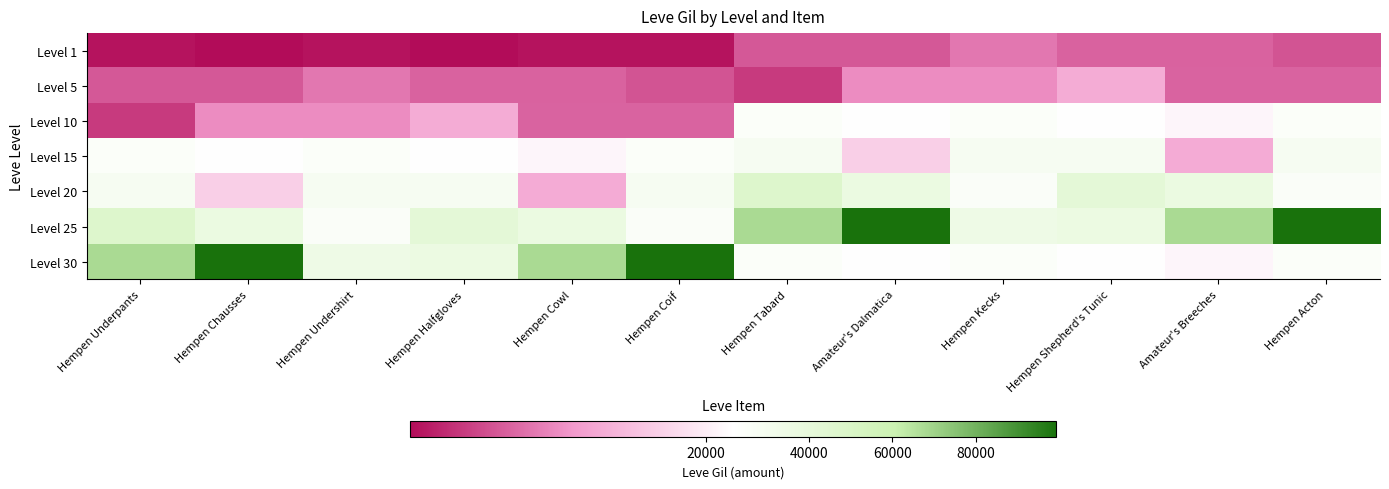

At which category does the chart reach its peak across all series?

Amateur's Dalmatica